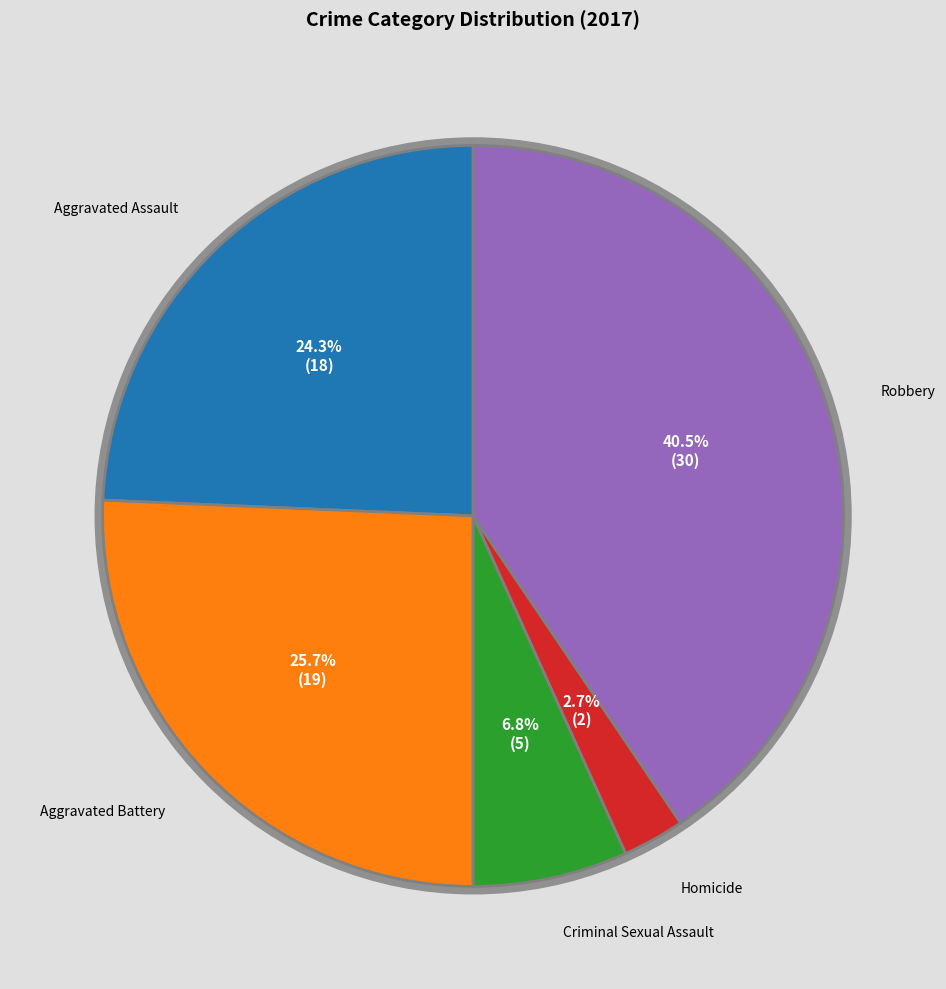

How many slices are in this pie chart?

5